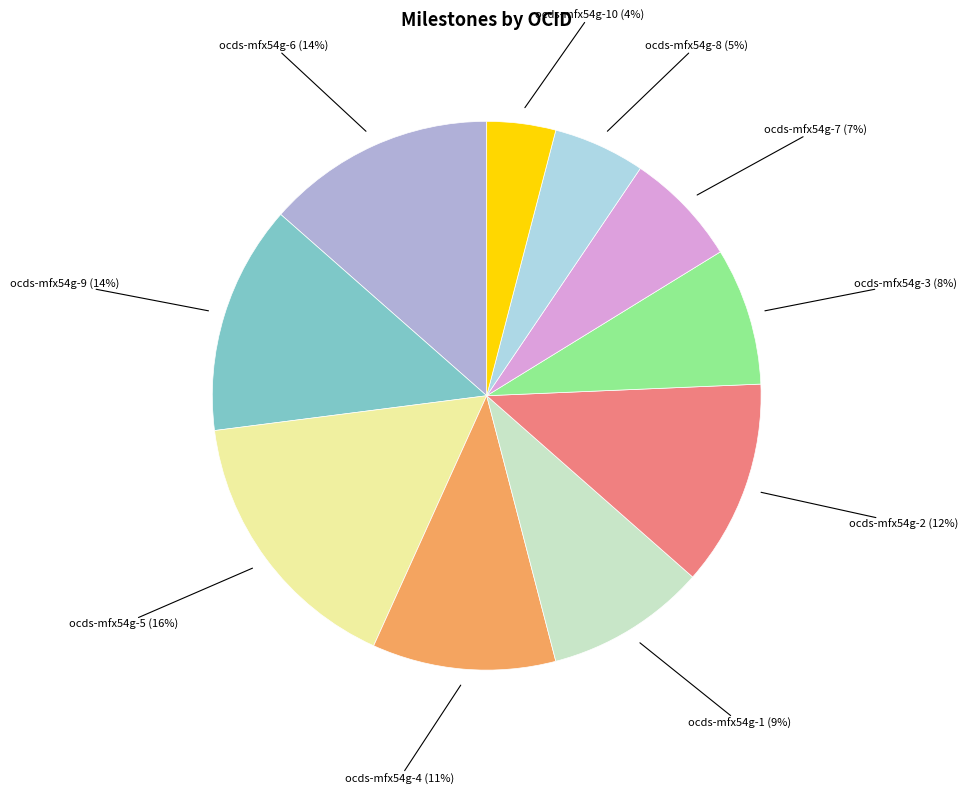

What is the largest slice in the pie chart?

ocds-mfx54g-5